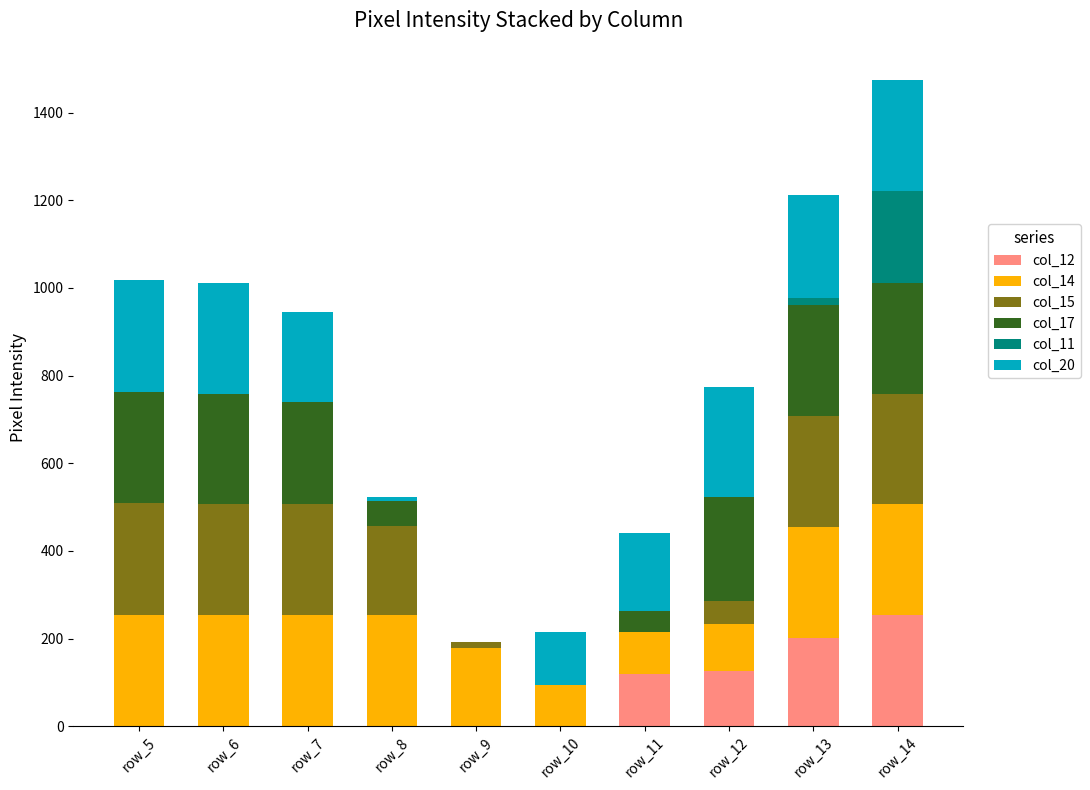

The value of col_12 at row_14 is 253. True or false?

True